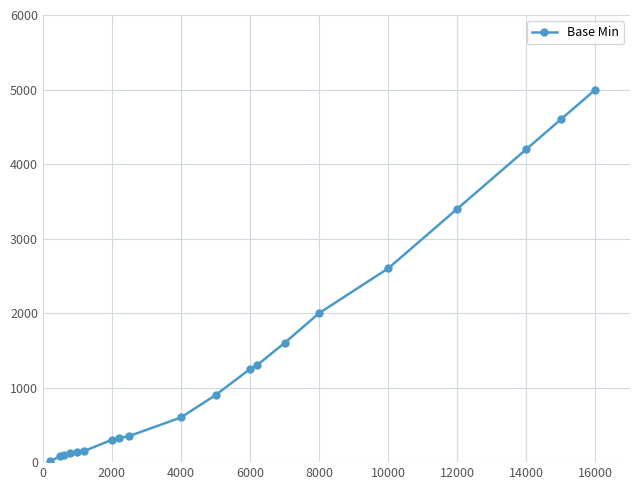

What is the maximum value shown in the chart?

5000